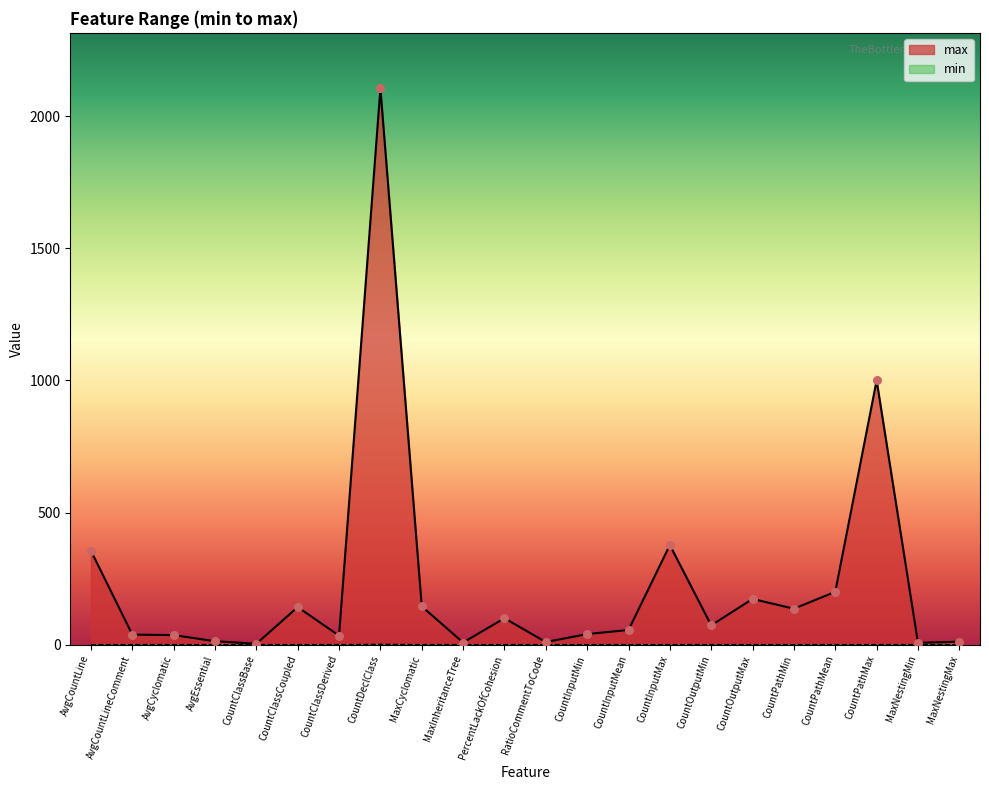

Between MaxInheritanceTree and MaxNestingMax, which is larger?

MaxNestingMax